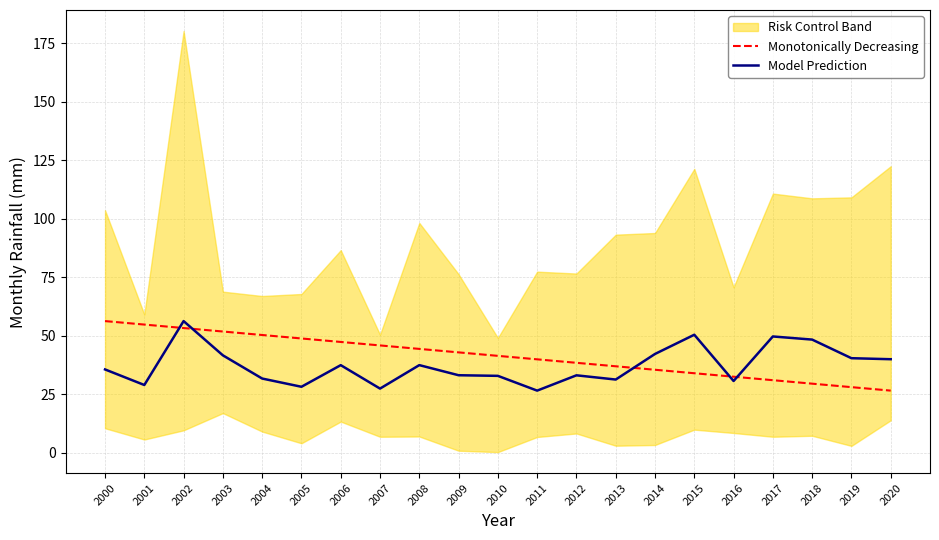

True or false: Model Prediction and Monotonically Decreasing intersect in this chart.

True